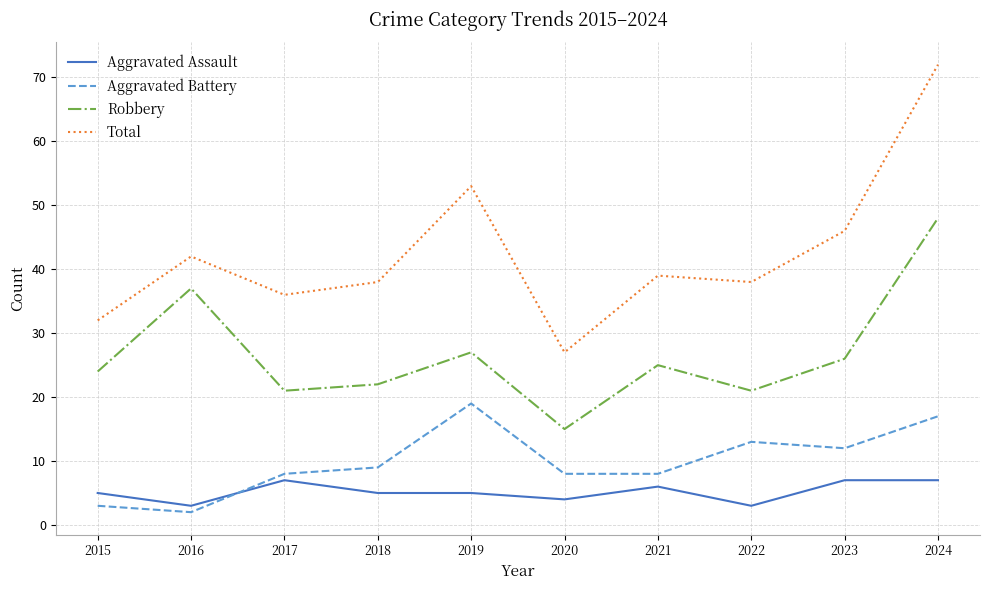

What are all the series names shown in the legend?

Aggravated Assault, Aggravated Battery, Robbery, Total